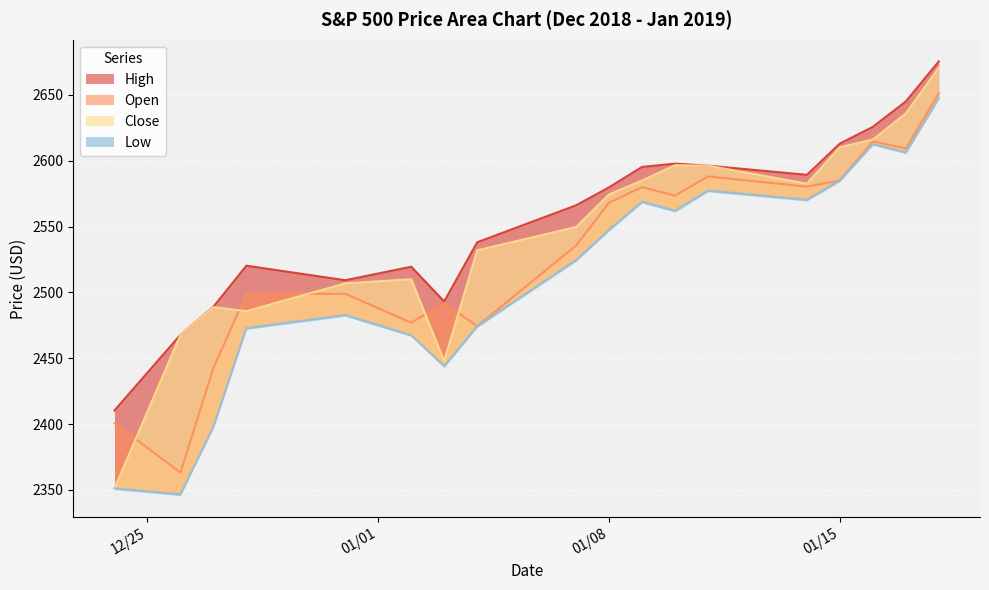

What is the spread (max minus min) of values at 2019-01-04?

63.7